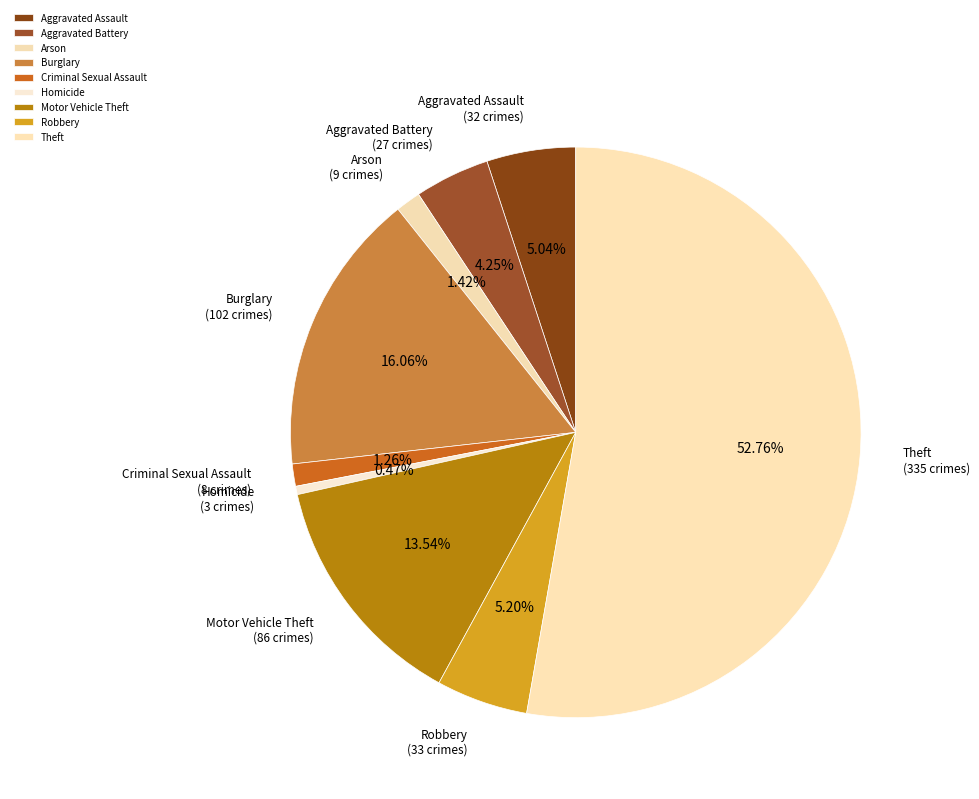

To the nearest percent, what is the difference between the Homicide and Robbery slice percentages?

5%